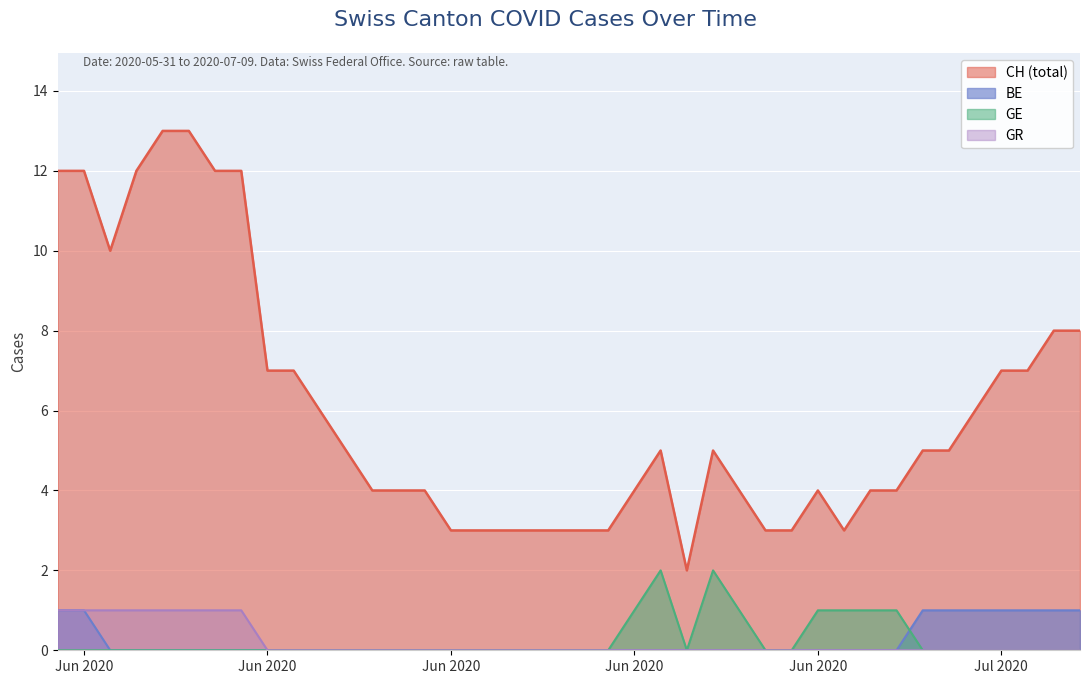

Does the chart display data point markers on the line(s)?

No